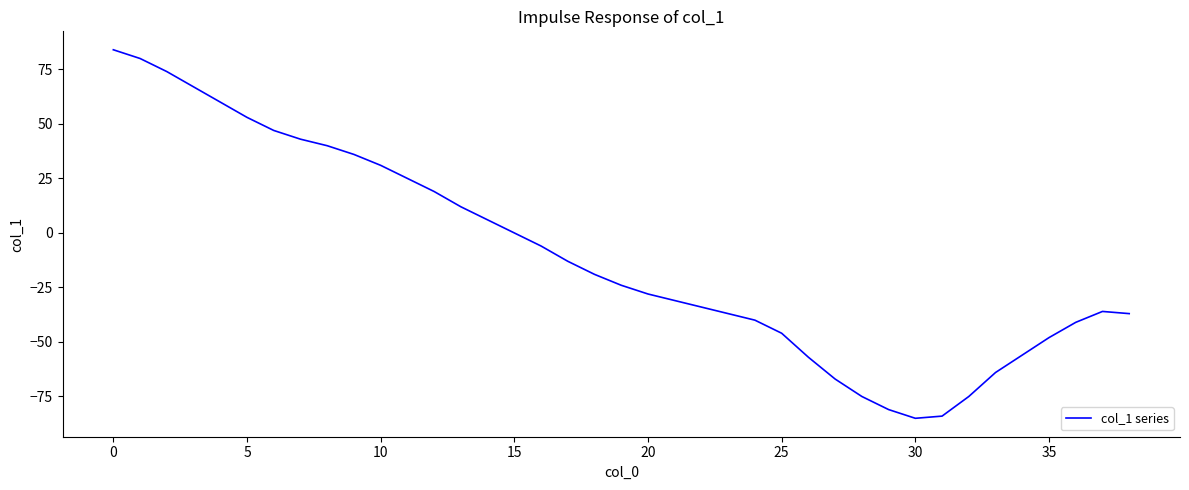

What is the greatest value displayed?

84